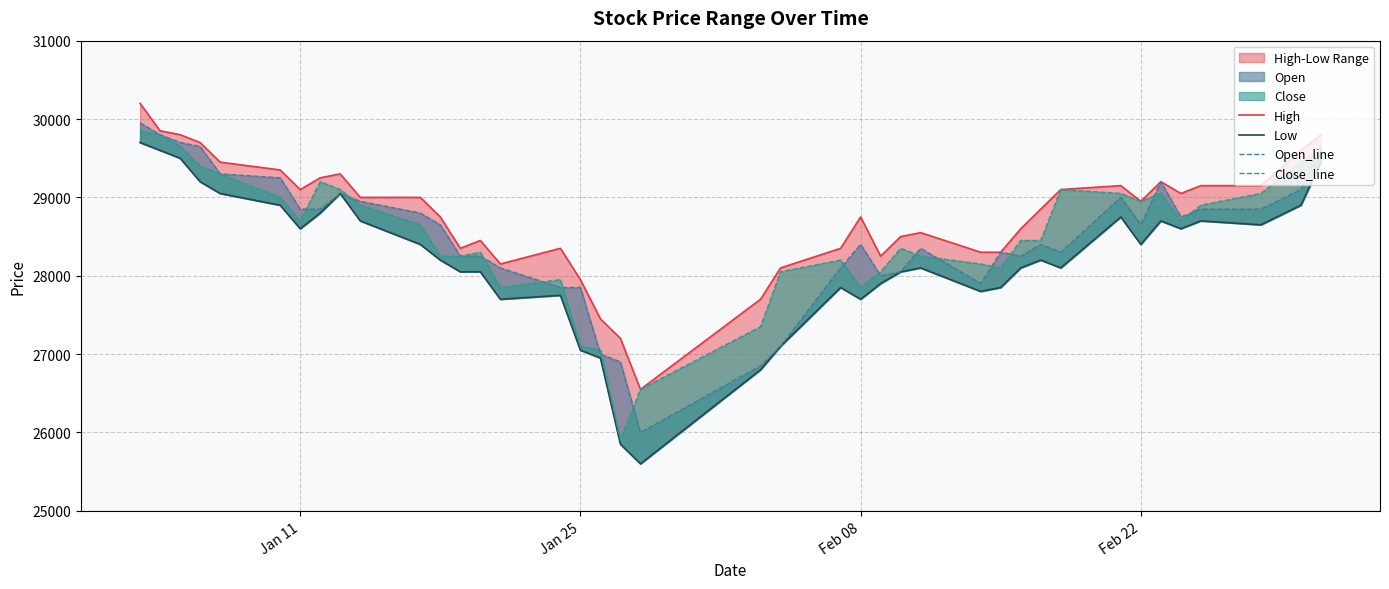

True or false: Low and High cross at least once.

False